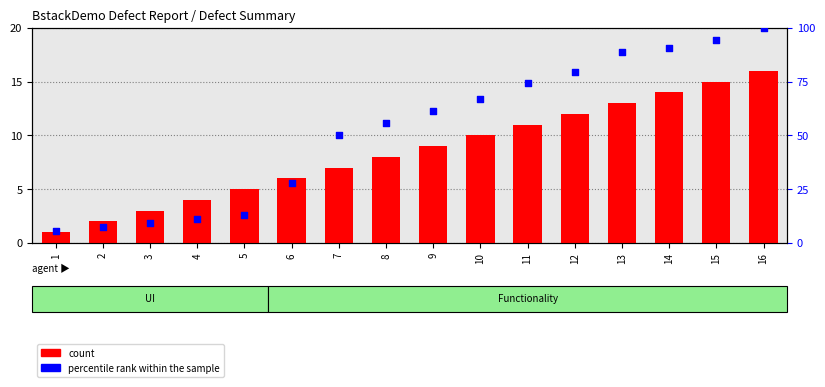

At how many categories does at least one series exceed 54?

9